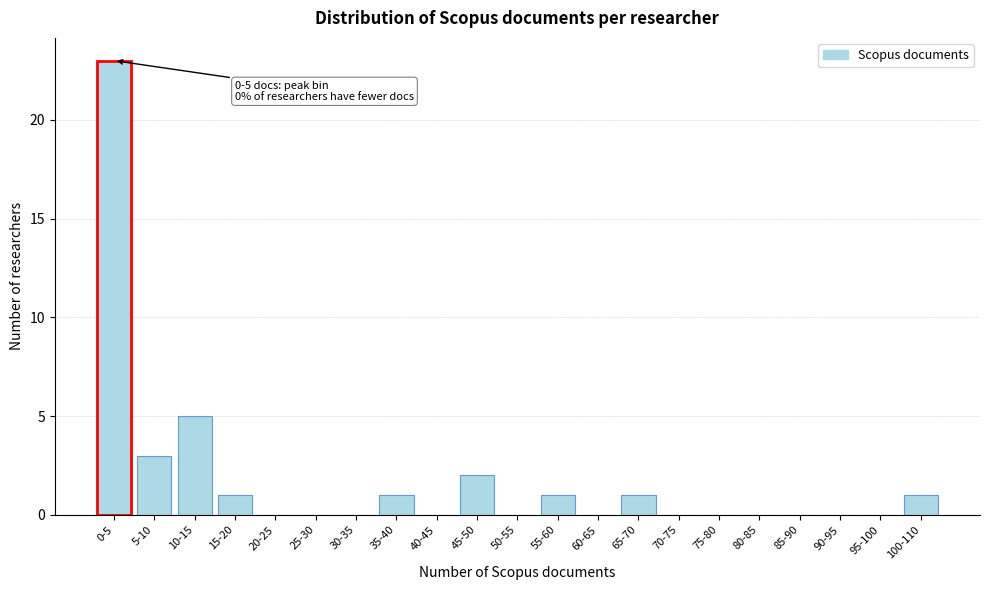

Reading left to right, list all the values displayed in this chart.

0-5=23	5-10=3	10-15=5	15-20=1	20-25=0	25-30=0	30-35=0	35-40=1	40-45=0	45-50=2	50-55=0	55-60=1	60-65=0	65-70=1	70-75=0	75-80=0	80-85=0	85-90=0	90-95=0	95-100=0	100-110=1